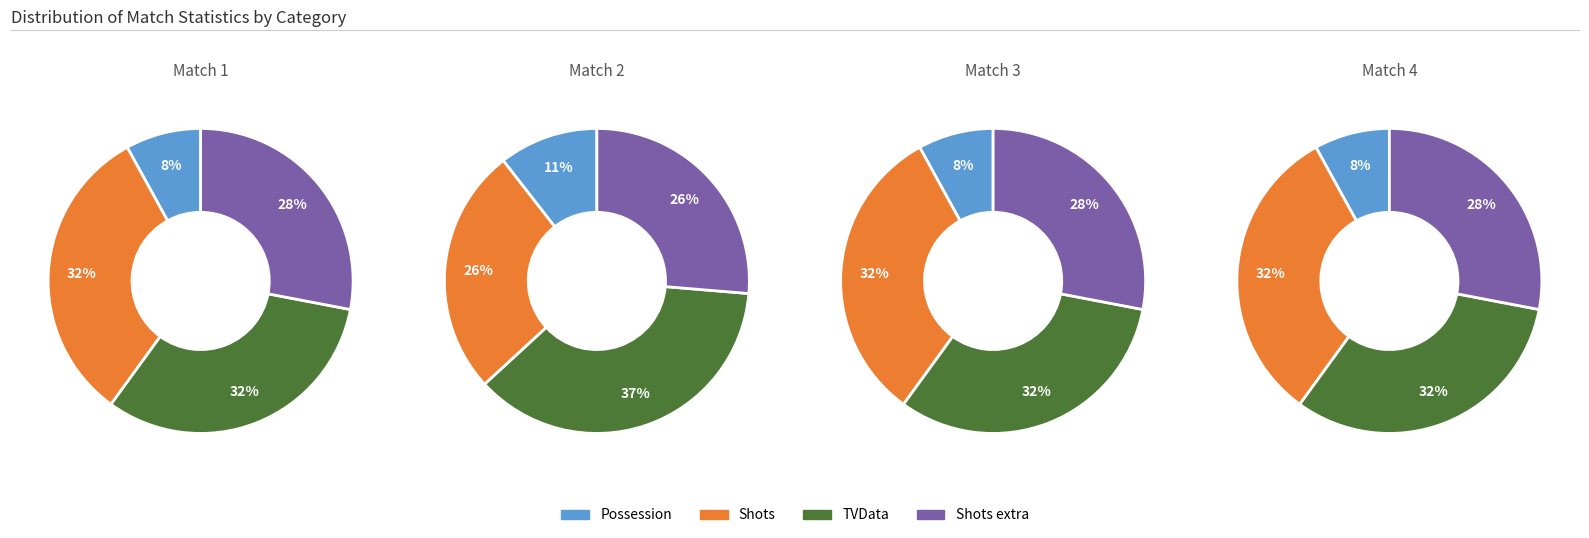

What is the smallest slice in the pie chart?

Possession